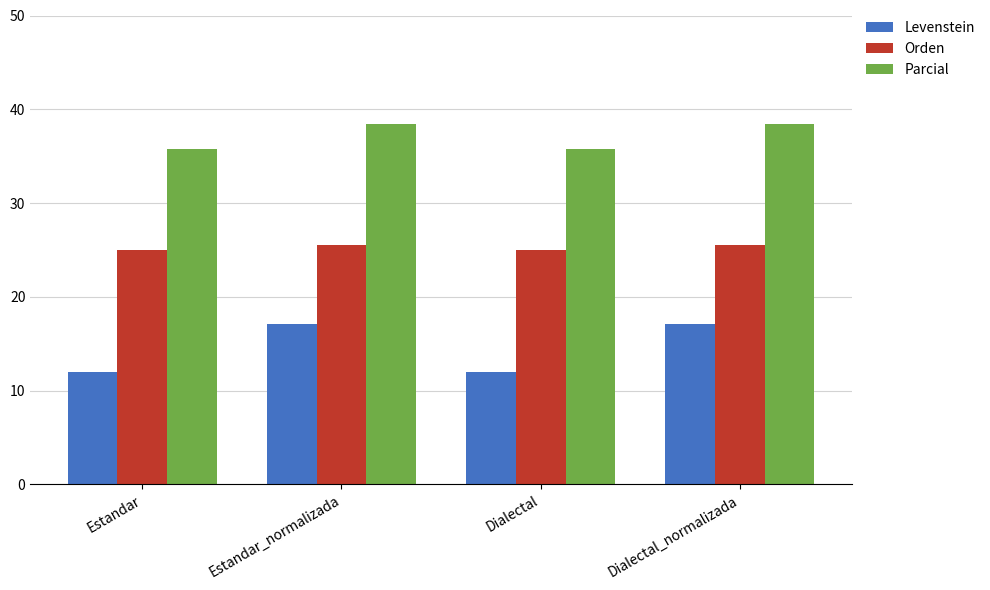

The value of Levenstein at Dialectal is 19.2. True or false?

False